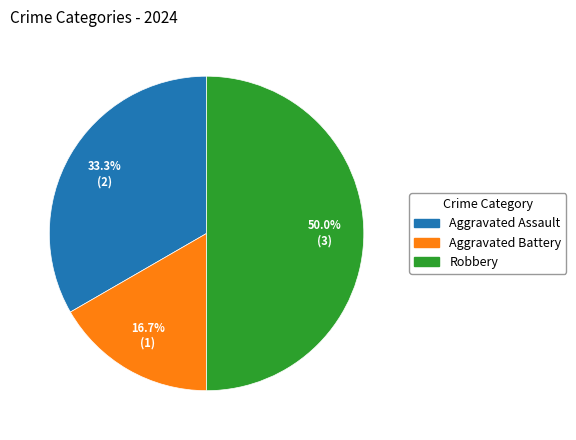

Does Aggravated Assault account for over 50% of the chart?

No